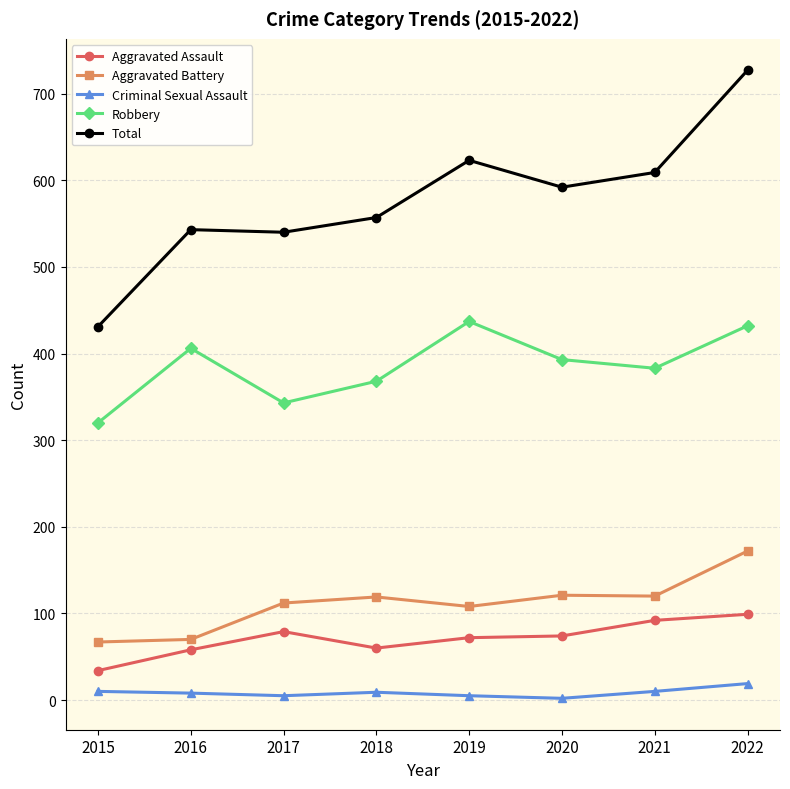

True or false: Criminal Sexual Assault and Aggravated Assault cross at least once.

False